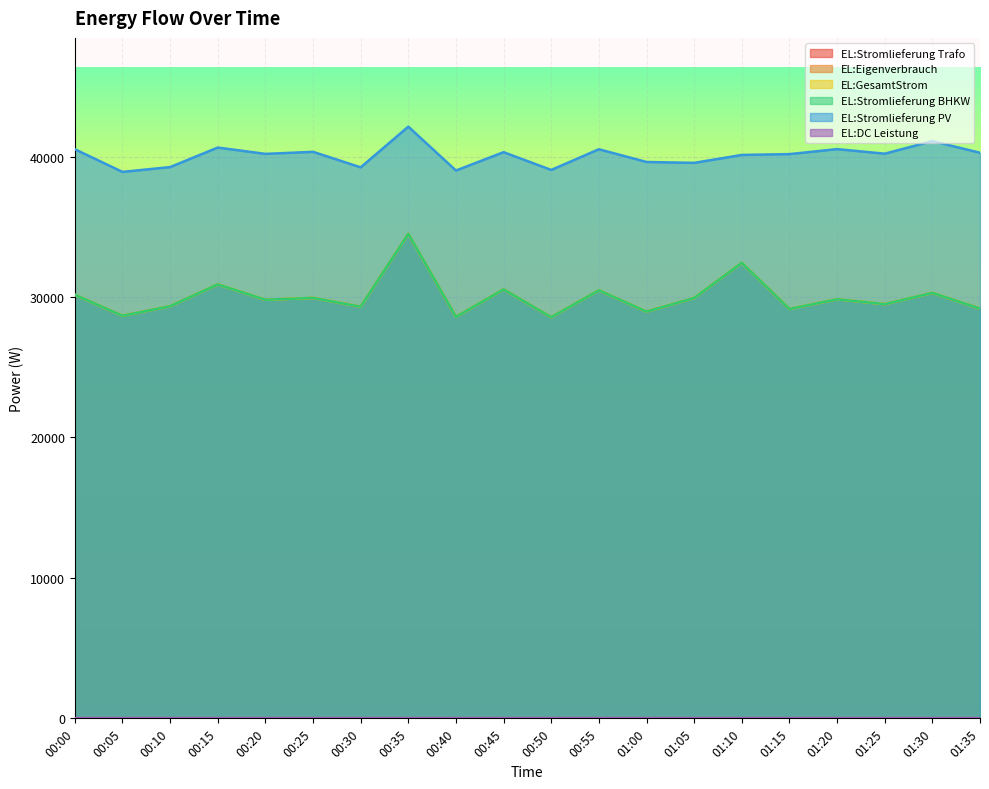

What is the value of the EL:Stromlieferung PV point at the 12th from the left?

40521